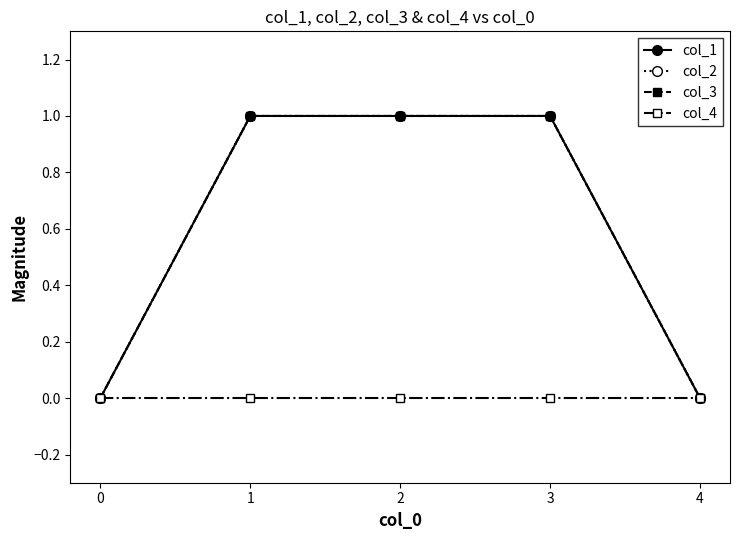

True or false: col_1 has more than 0 points higher than both neighbors.

False